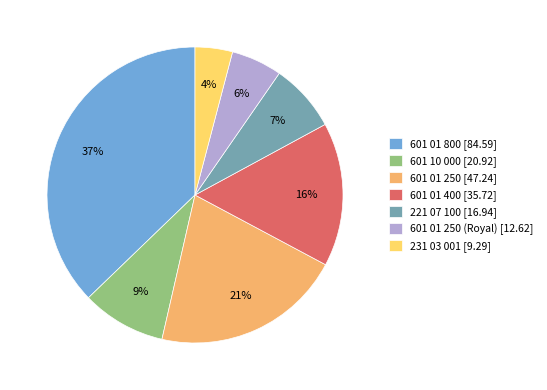

To the nearest percent, what is the difference between the 601 01 250 [47.24] and 601 01 800 [84.59] slice percentages?

16%